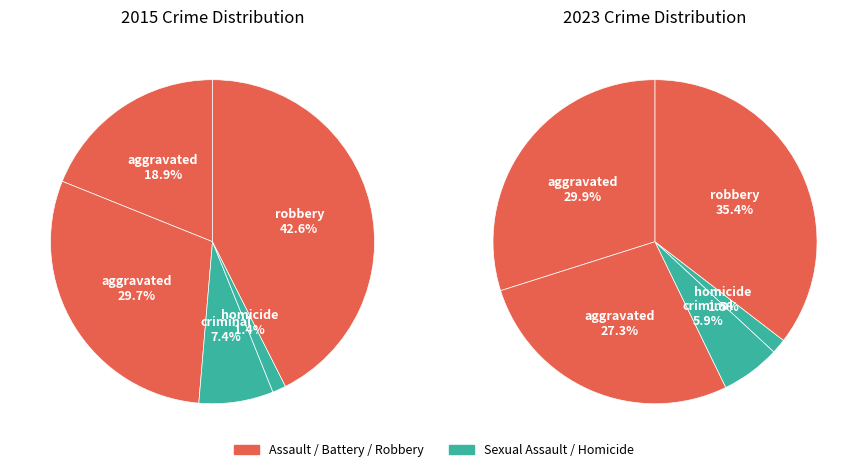

Combined, do Criminal Sexual Assault and Robbery account for over 50%?

No